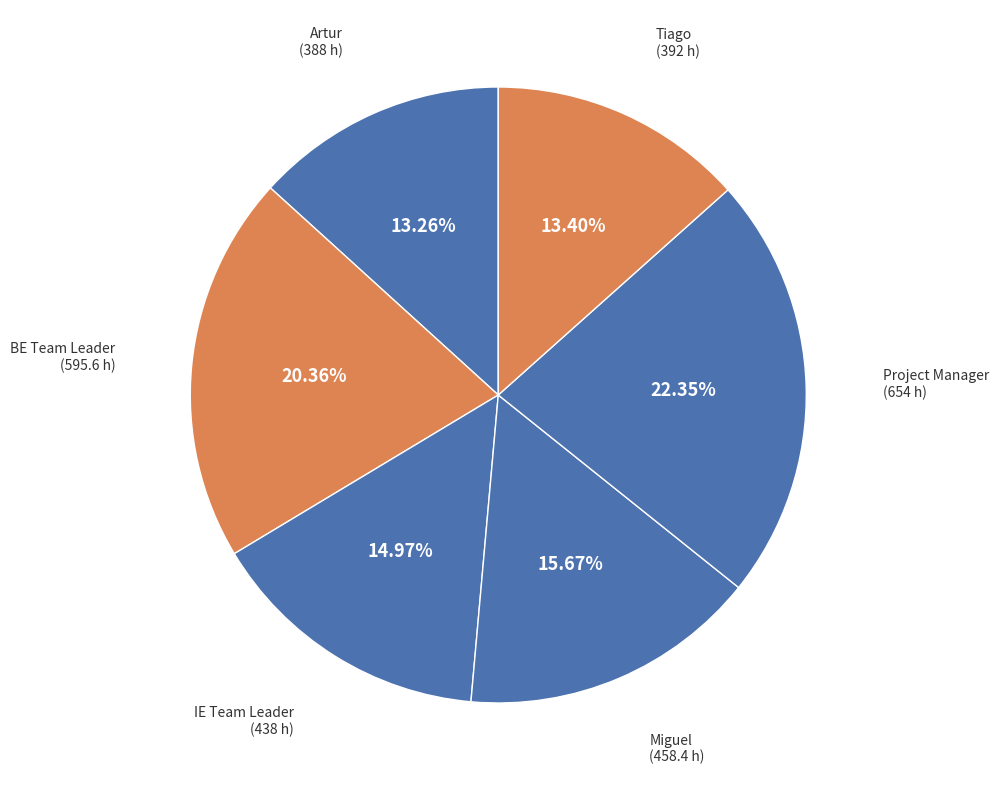

How many segments does this pie chart have?

6